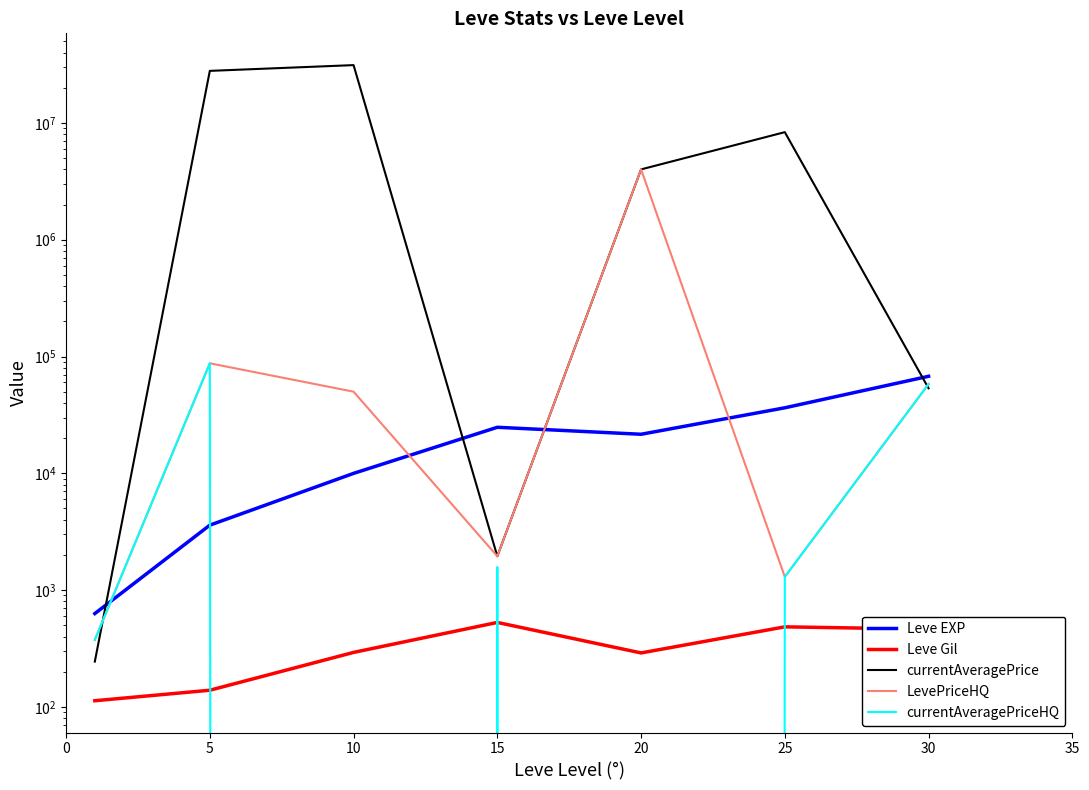

Read the Leve Gil value at 5.

139.0